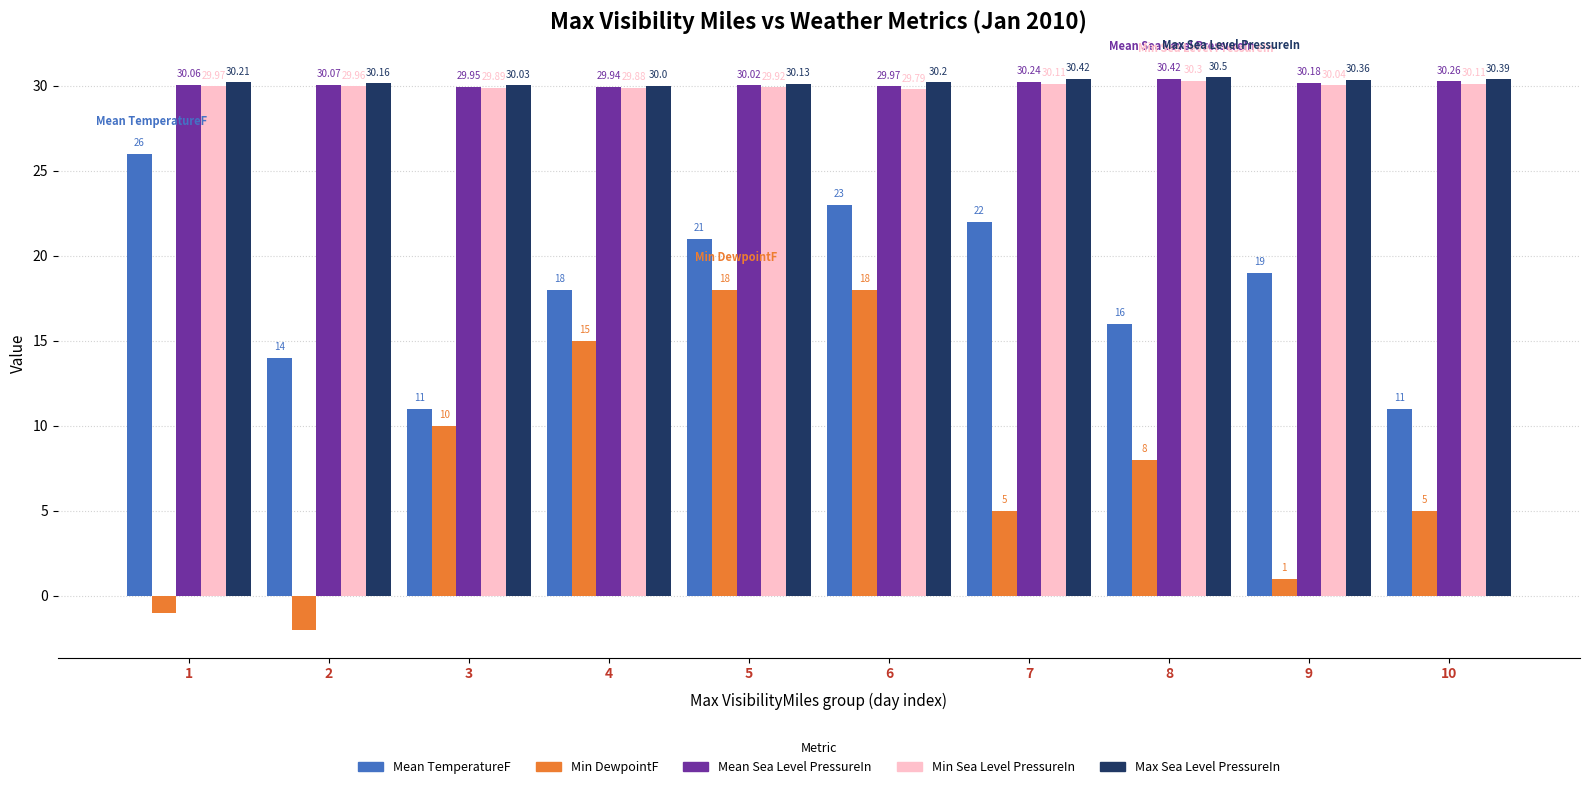

The value of Mean Sea Level PressureIn at 10 is 20.5. True or false?

False